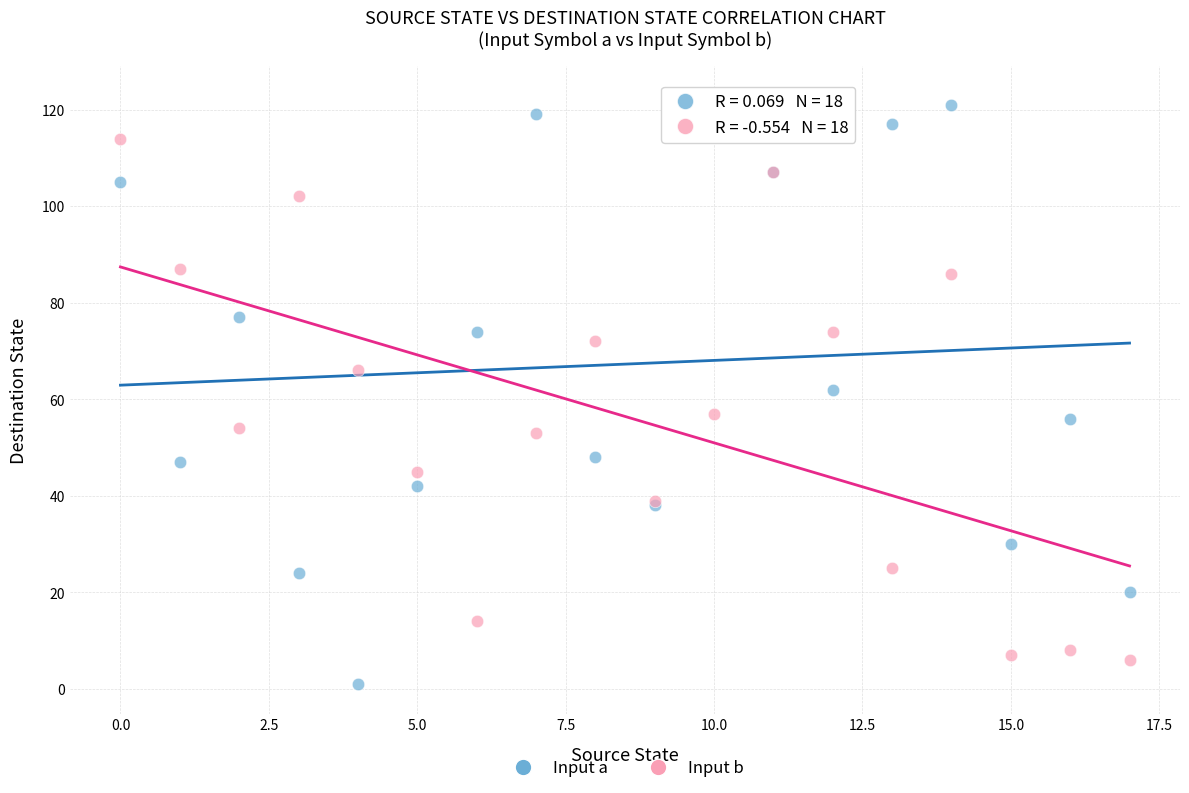

Which series has the widest spread of Y values?

Input a